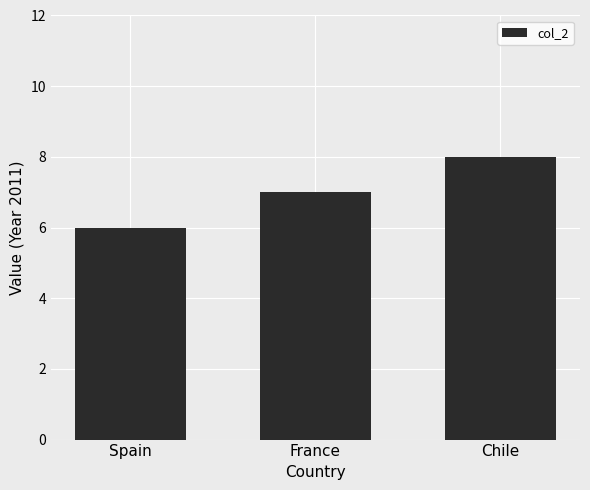

Between Chile and France, which is larger?

Chile